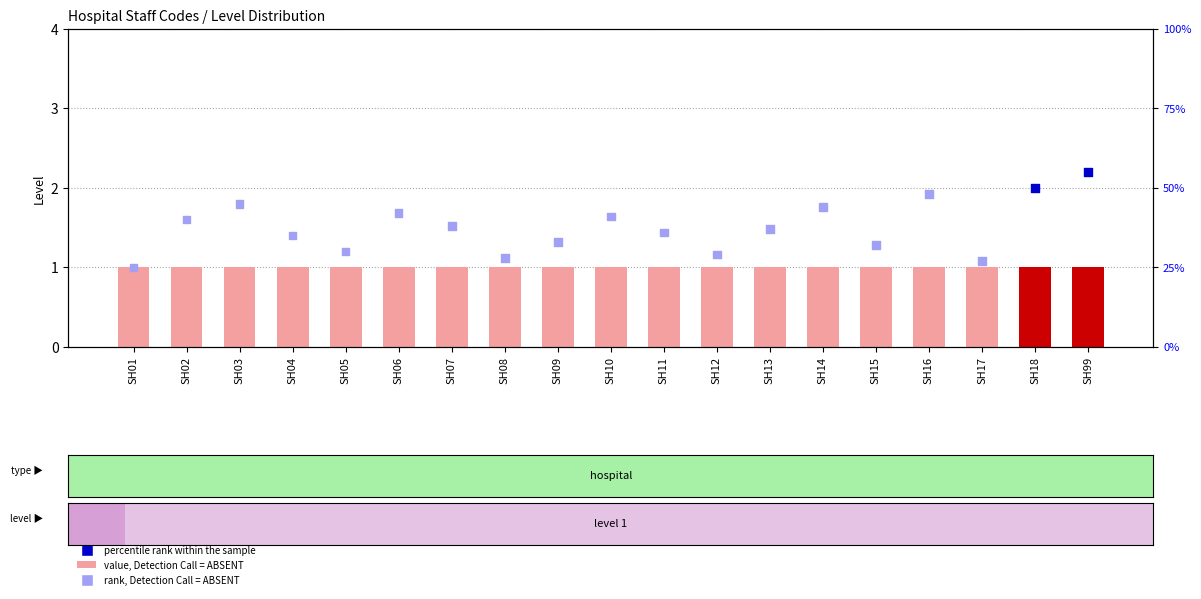

At which category is the sum across all series the highest?

SH99